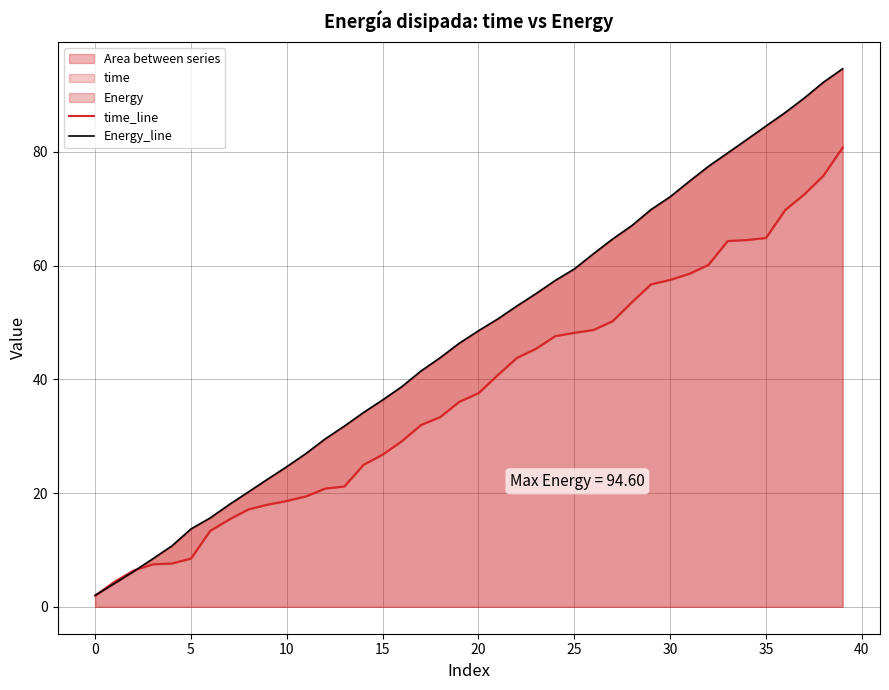

What is the difference between the Energy_line values at 18 and 36?

43.1